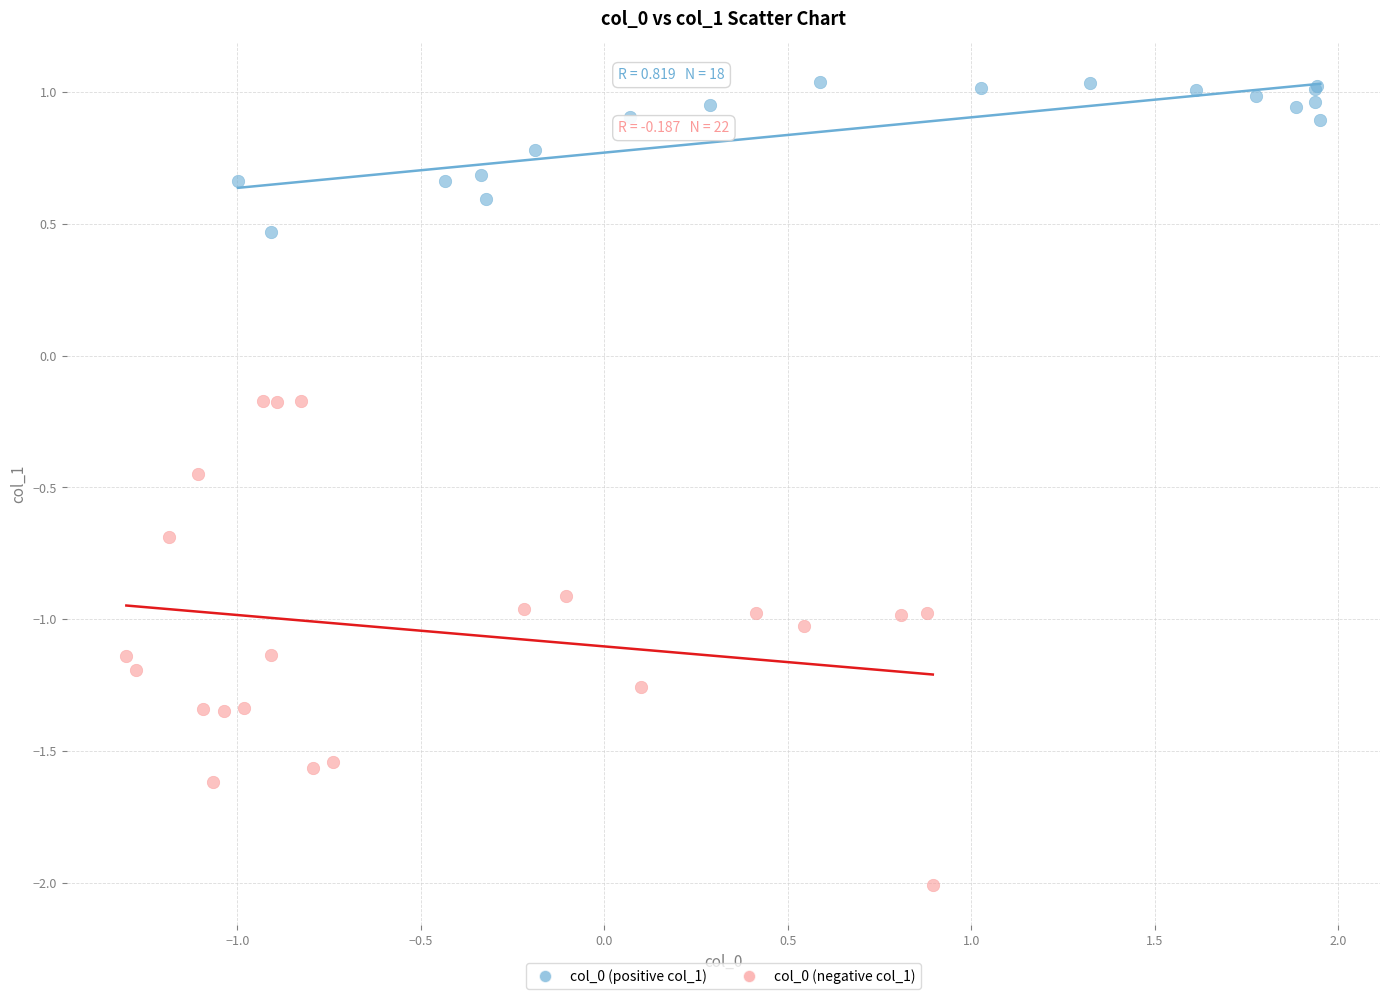

Which series has the widest spread of Y values?

col_0 (negative col_1)